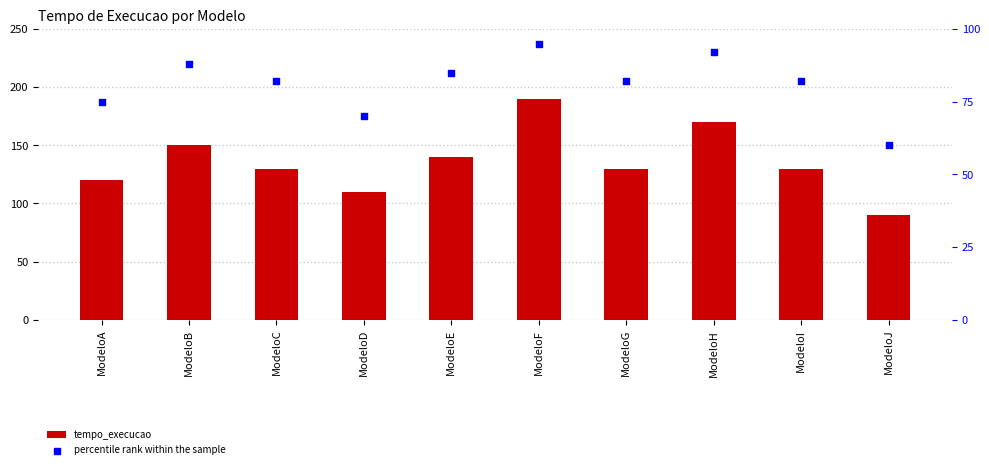

What are all the series names shown in the legend?

tempo_execucao, percentile rank within the sample